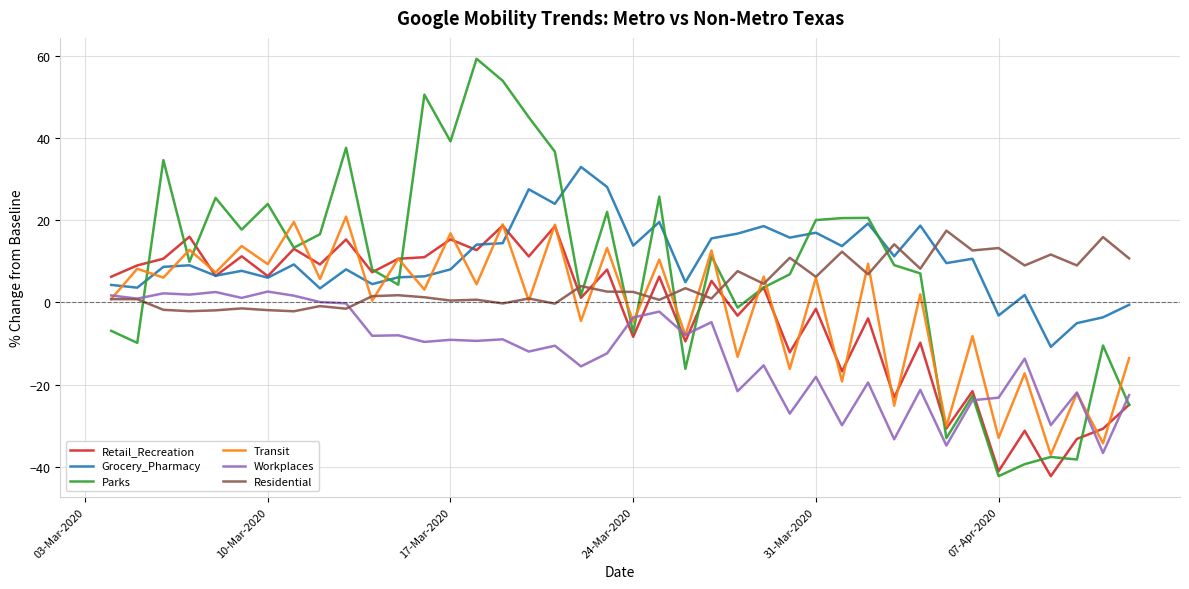

Which series has the largest range (max minus min)?

Parks